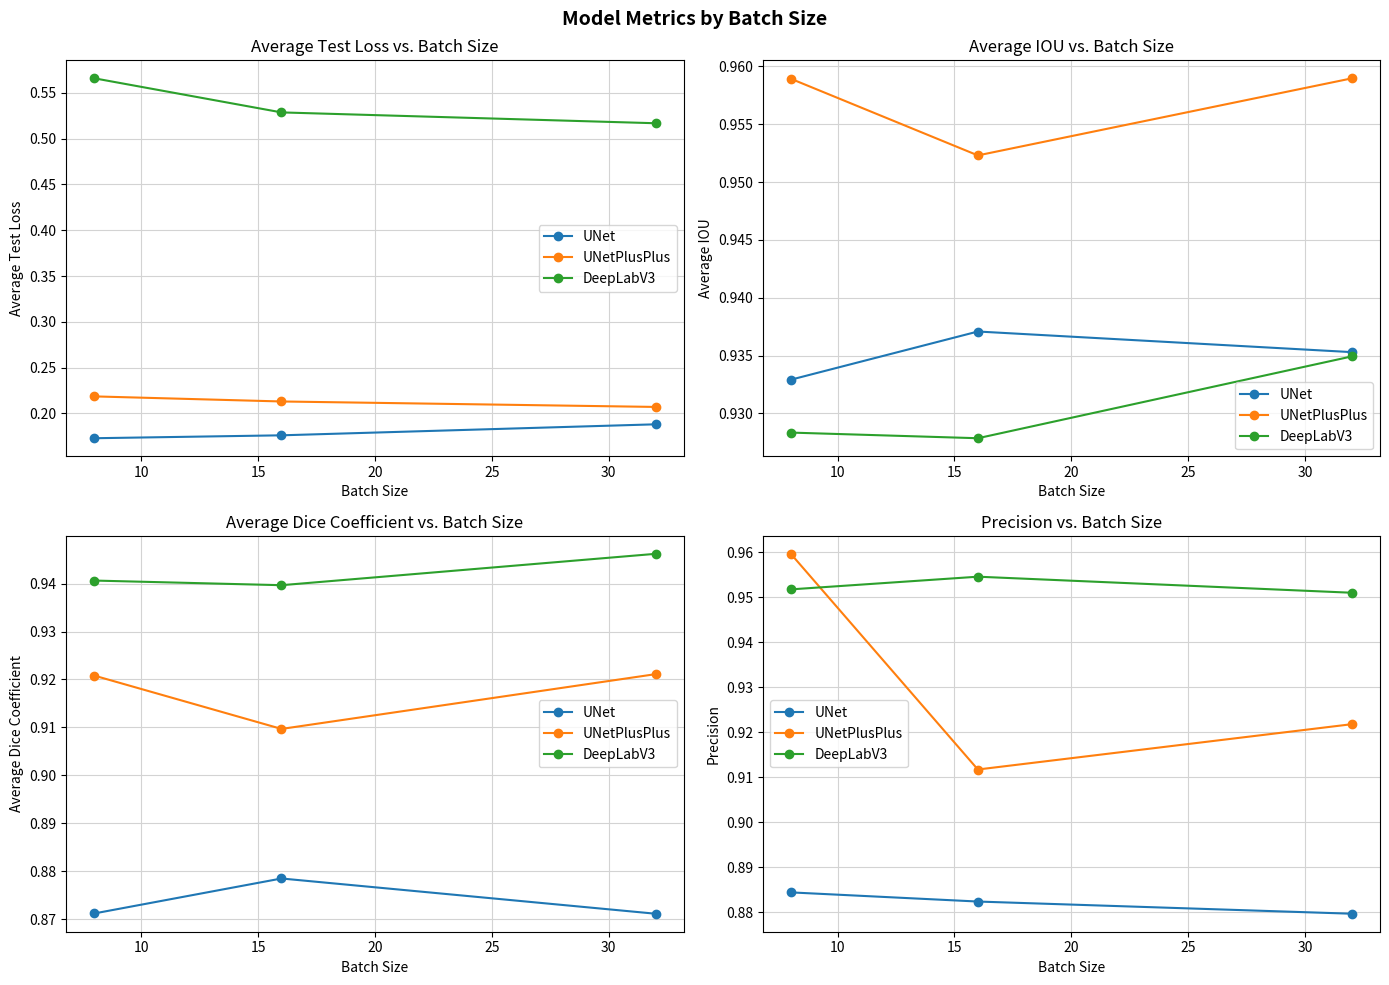

At how many categories does at least one series exceed 0?

3